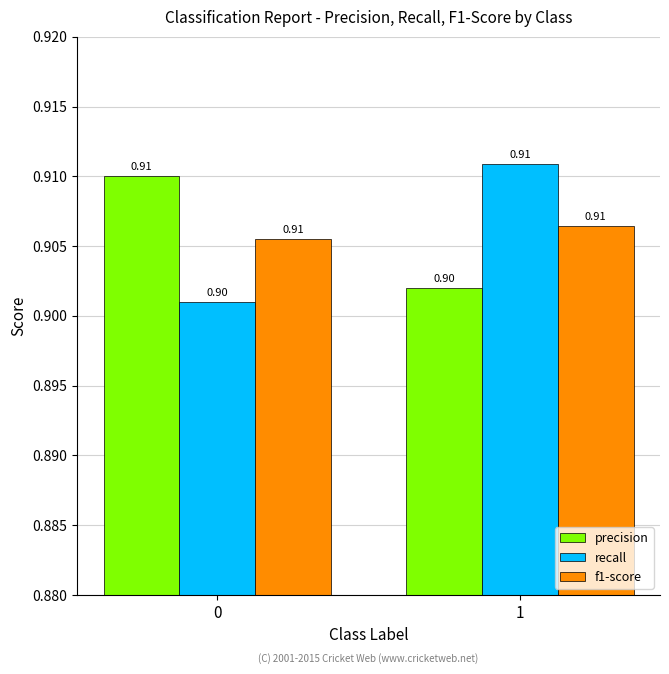

What is the sum of all recall values?

1.8